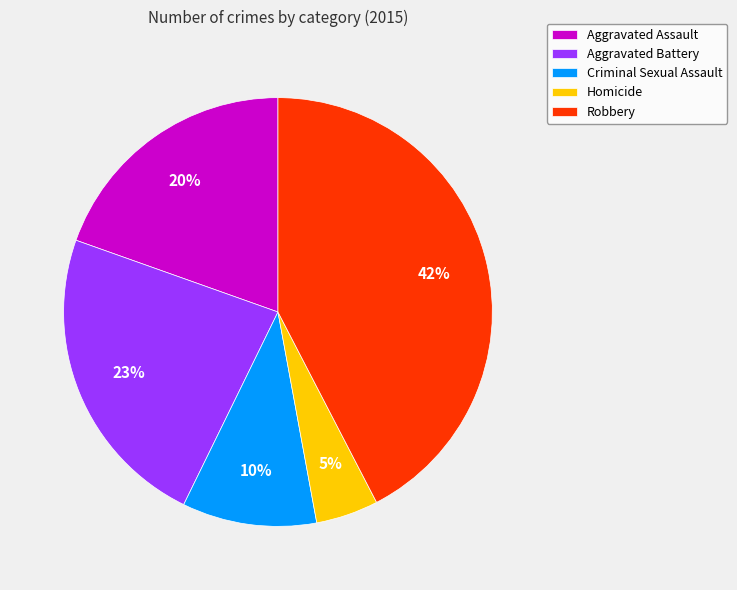

Which slice is the smallest?

Homicide